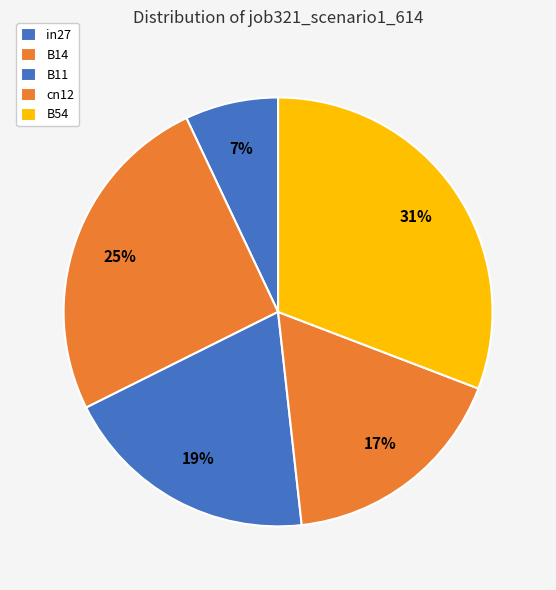

How many slices are in this pie chart?

5